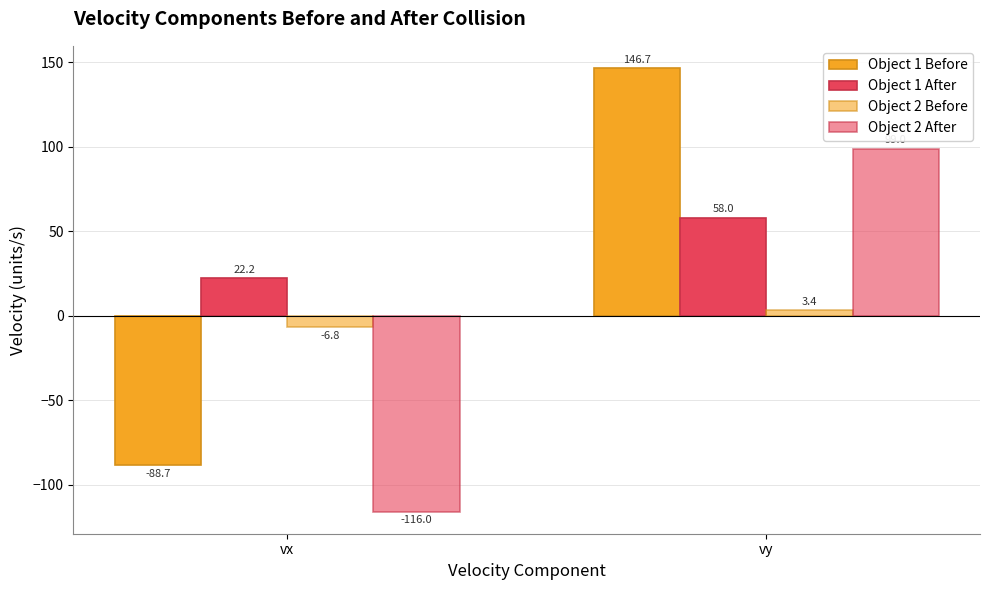

Reading left to right, transcribe all the data shown in this chart.

Object 1 Before: -88.7	146.7
Object 1 After: 22.2	58.0
Object 2 Before: -6.8	3.4
Object 2 After: -116.0	99.0